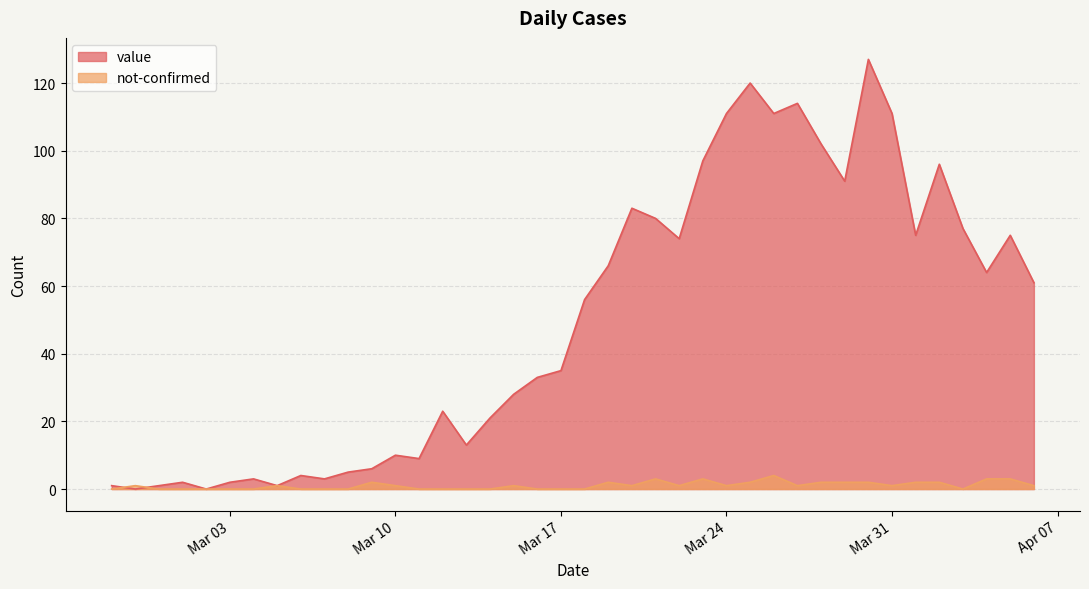

Reading right to left, transcribe all the data shown in this chart.

value: 61	75	64	77	96	75	111	127	91	102	114	111	120	111	97	74	80	83	66	56	35	33	28	21	13	23	9	10	6	5	3	4	1	3	2	0	2	1	0	1
not-confirmed: 1	3	3	0	2	2	1	2	2	2	1	4	2	1	3	1	3	1	2	0	0	0	1	0	0	0	0	1	2	0	0	0	1	0	0	0	0	0	1	0